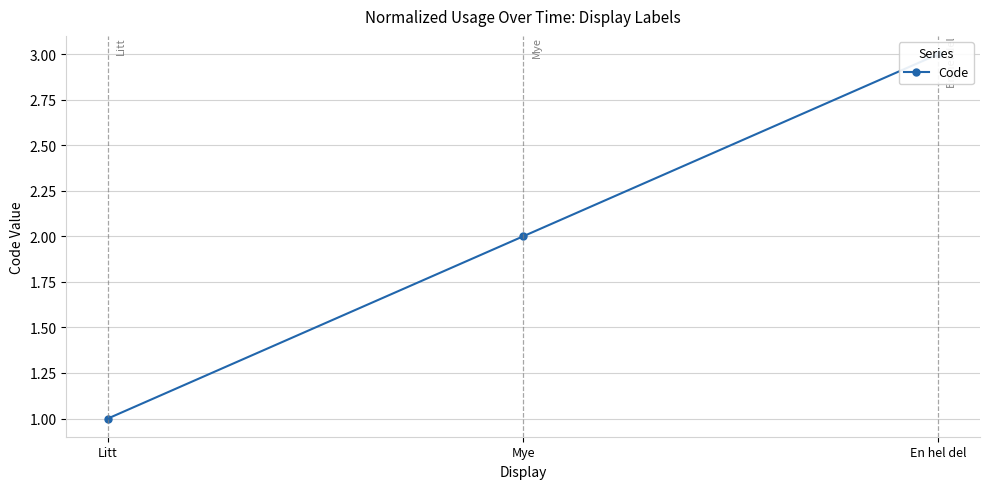

True or false: the data shows 1 at Mye.

False